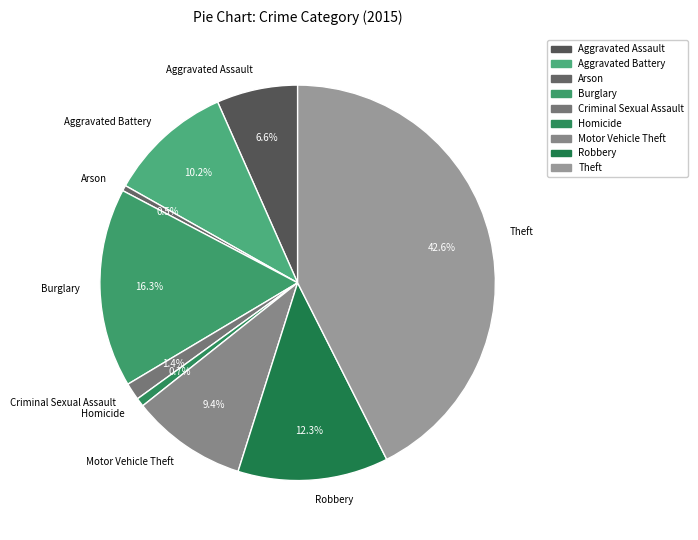

Which slice is the largest?

Theft